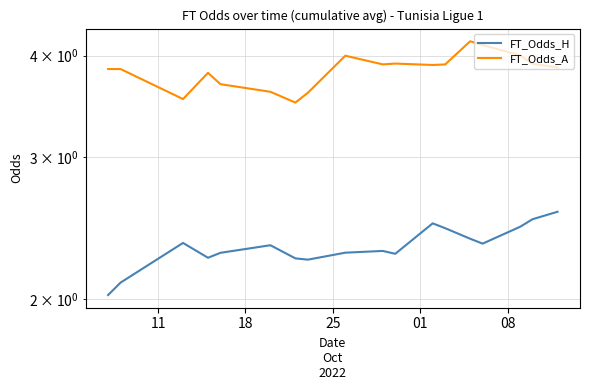

True or false: FT_Odds_A and FT_Odds_H intersect in this chart.

False